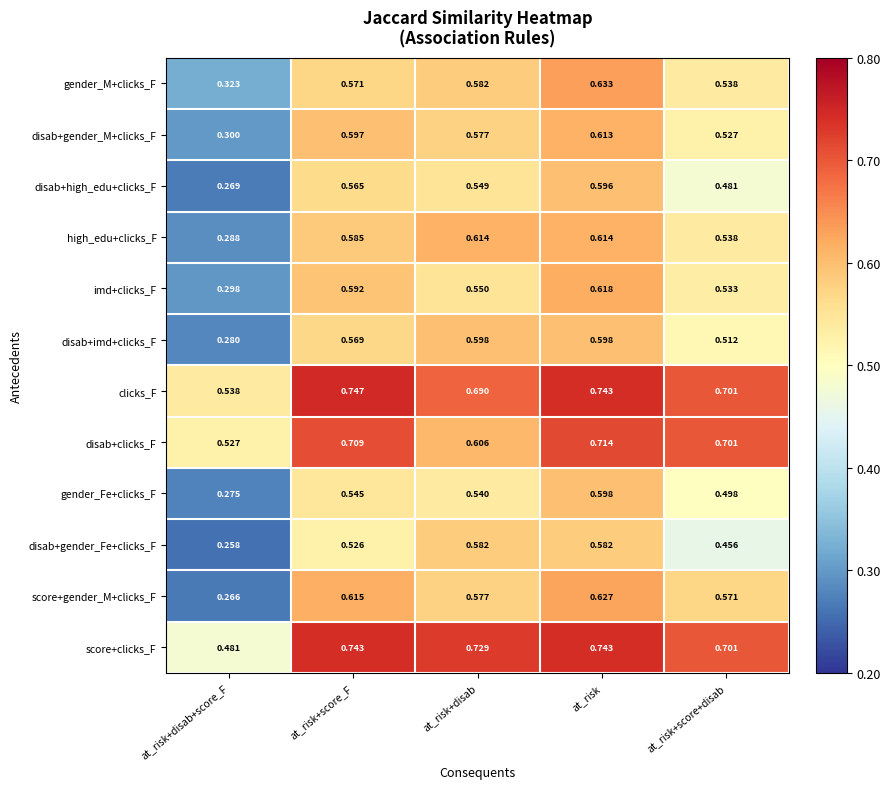

At which label is disab+gender_Fe+clicks_F closest to 0?

at_risk+disab+score_F